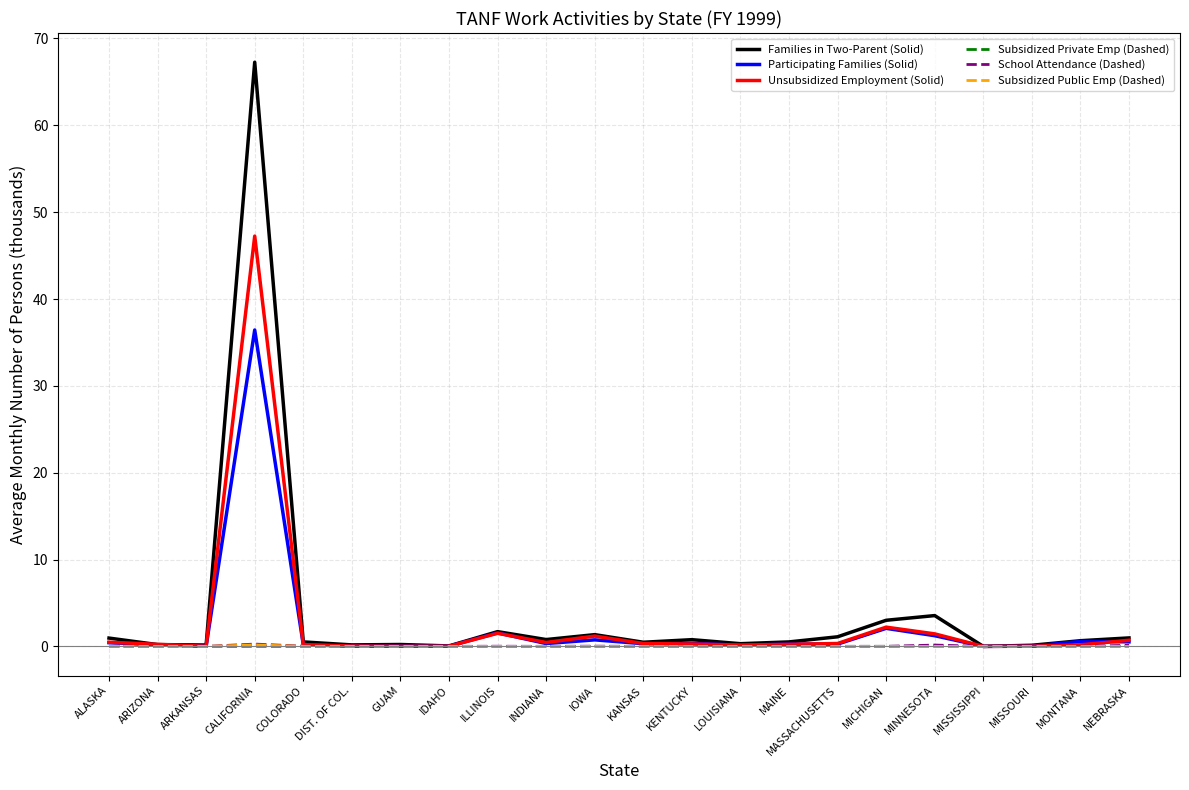

Which series has the widest spread of values?

Families in Two-Parent (Solid)